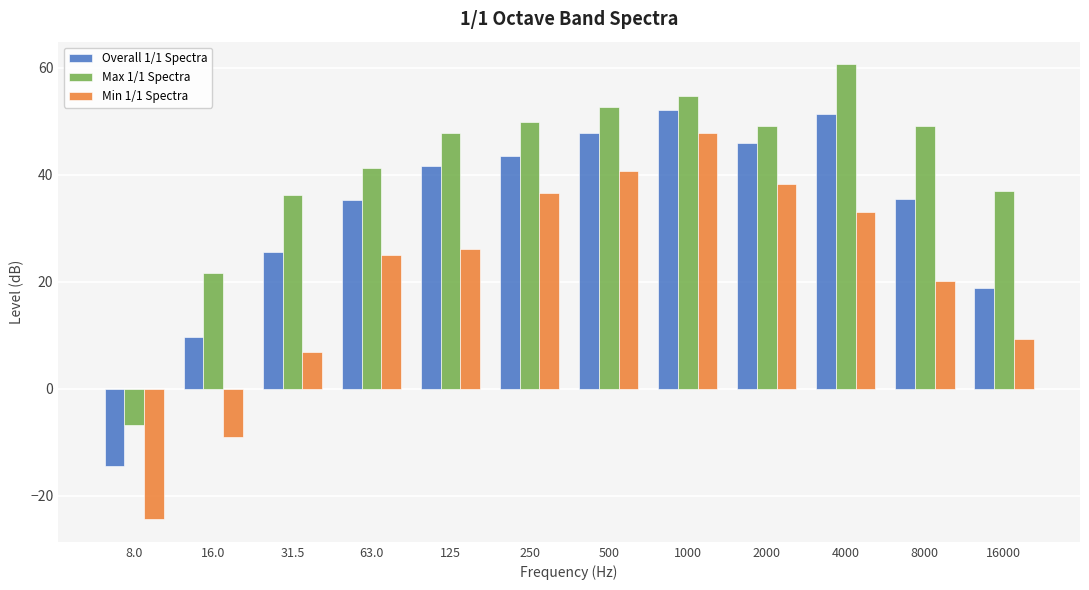

What is the total value across all series at 8.0?

-45.6